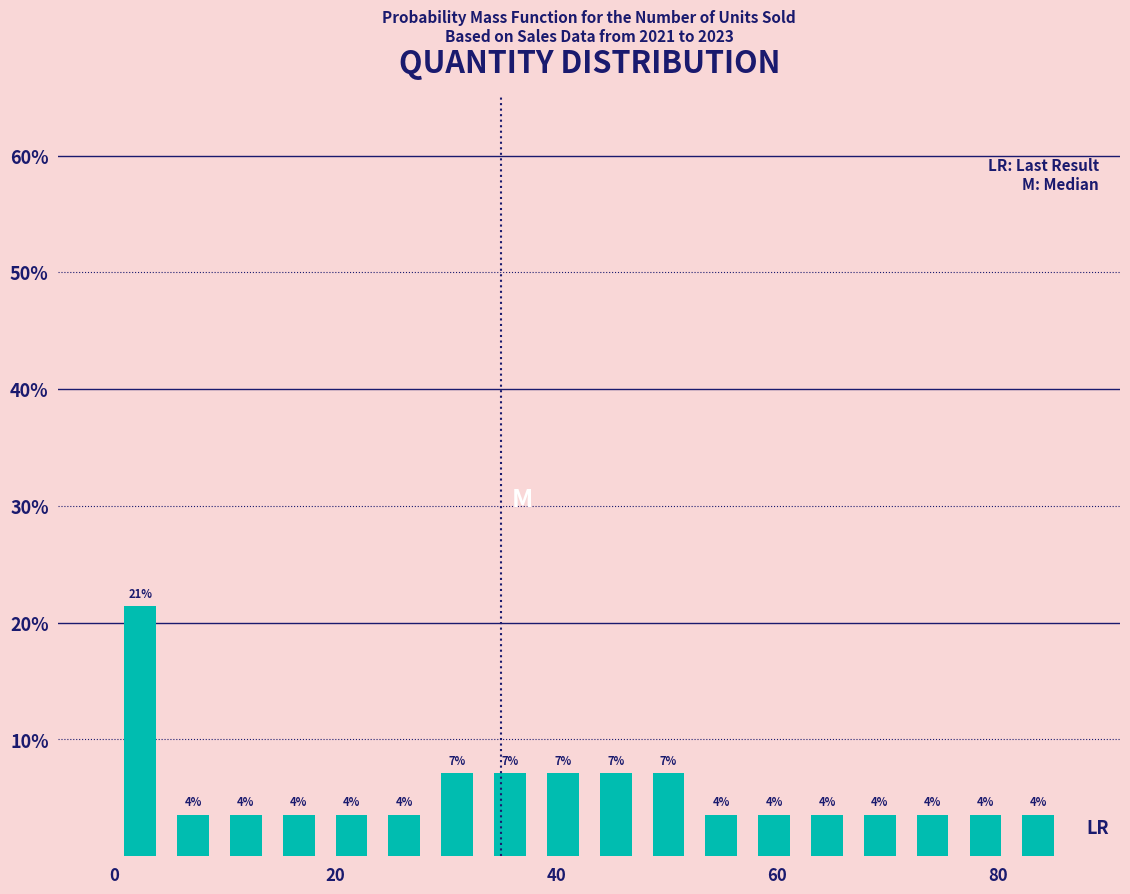

Read against the x-axis, roughly where is the centre of the tallest bar?

2